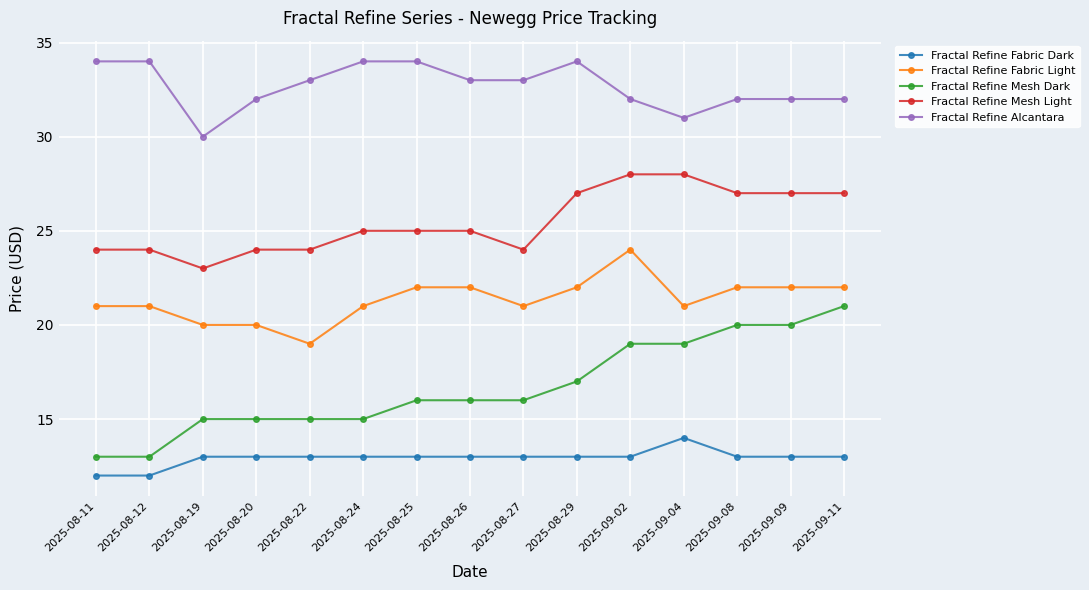

What are all the series names shown in the legend?

Fractal Refine Fabric Dark, Fractal Refine Fabric Light, Fractal Refine Mesh Dark, Fractal Refine Mesh Light, Fractal Refine Alcantara